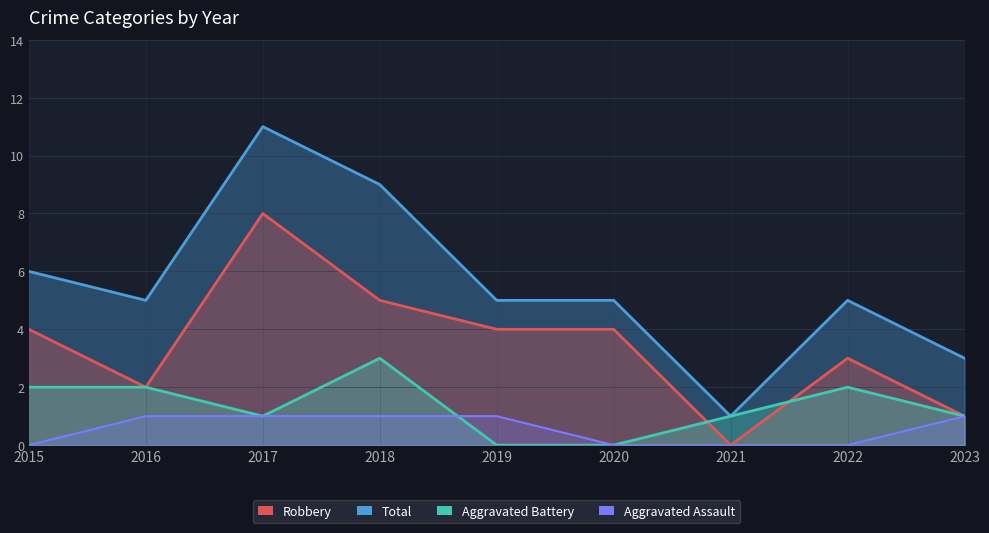

At which label is Aggravated Assault closest to 0?

2015